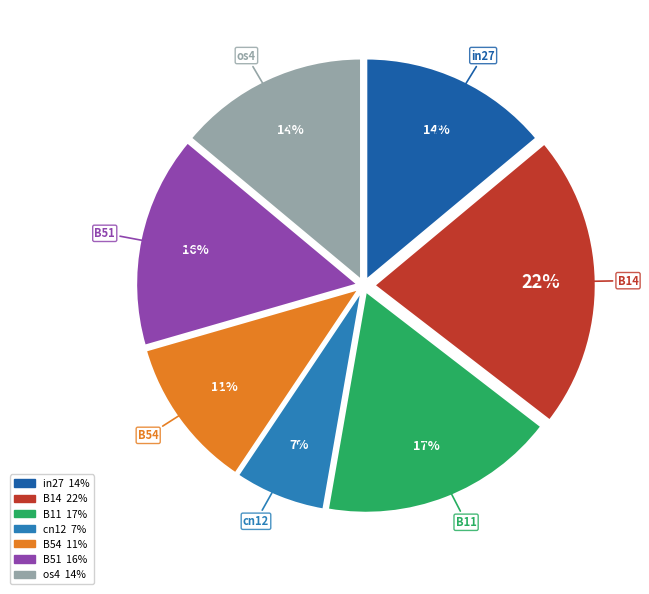

Which slice is the largest?

B14